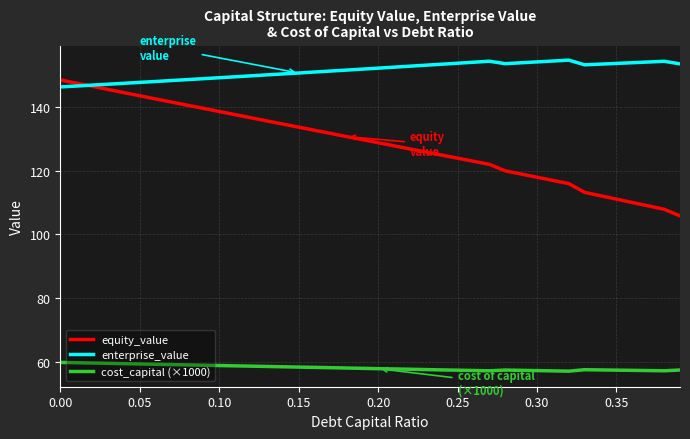

What is the lowest value of the equity_value series?

105.8